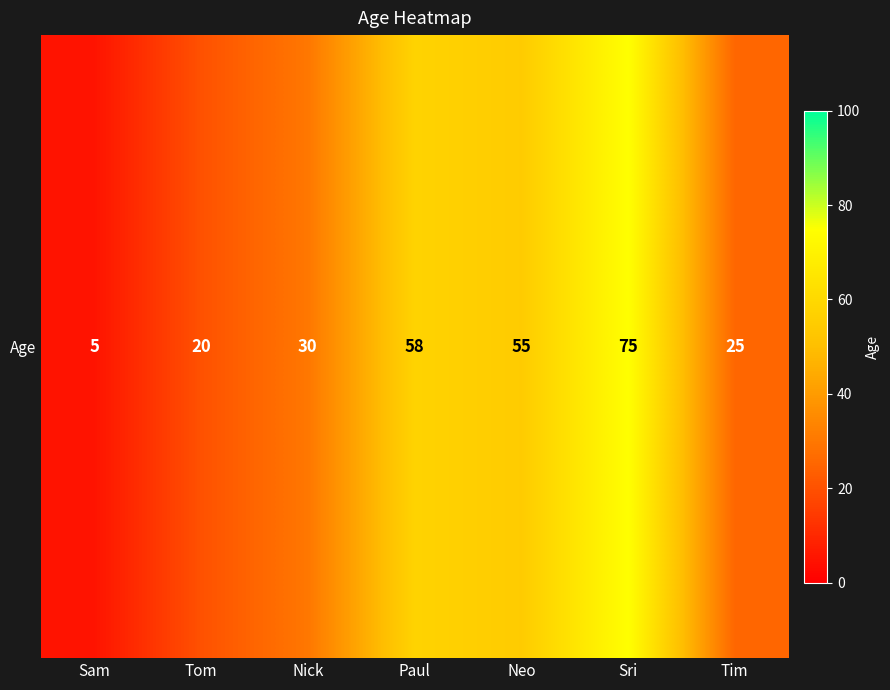

Reading right to left, list all the values displayed in this chart.

Tim=25	Sri=75	Neo=55	Paul=58	Nick=30	Tom=20	Sam=5